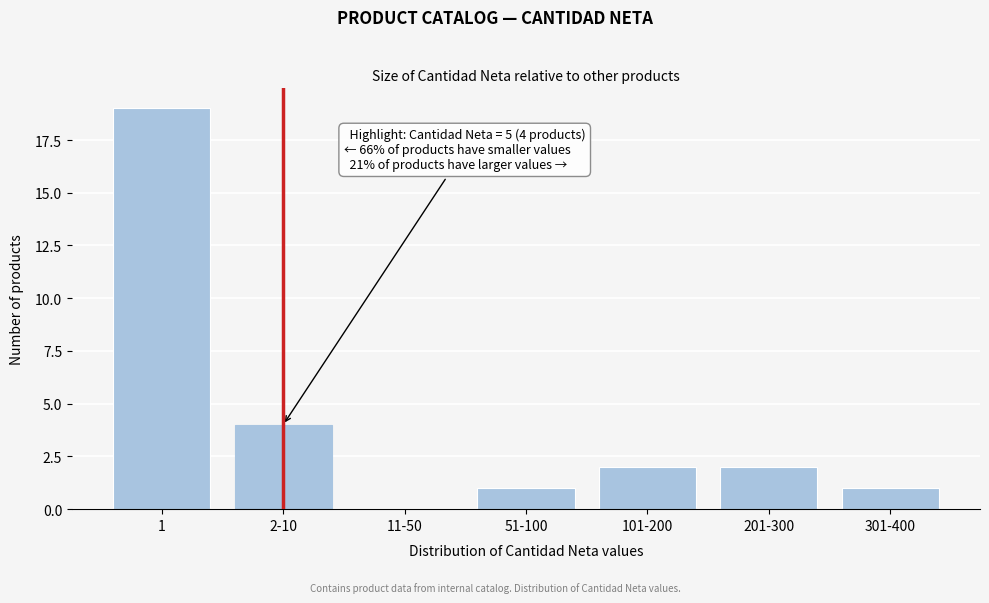

Reading right to left, what are all the values shown in this chart?

301-400=1	201-300=2	101-200=2	51-100=1	11-50=0	2-10=4	1=19